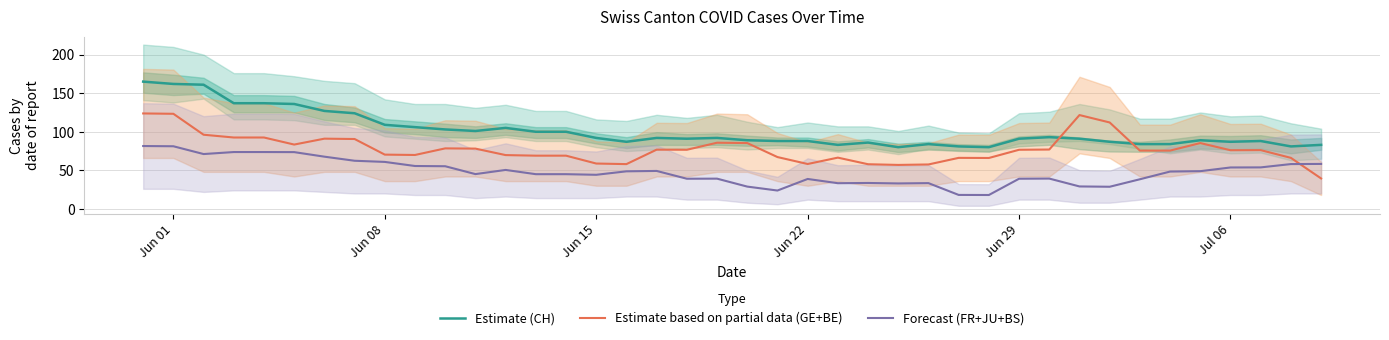

The value of Estimate based on partial data (GE+BE) at Jun 29 is 31.8. True or false?

False